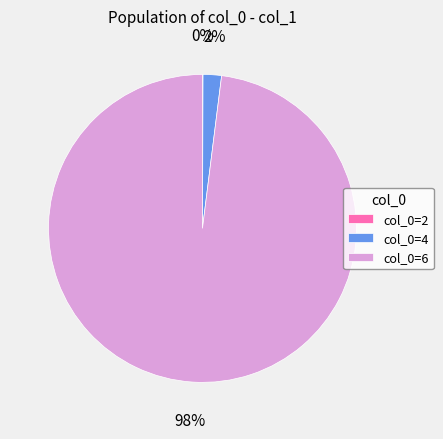

Is it true that col_0=4 is 17% of the pie?

False